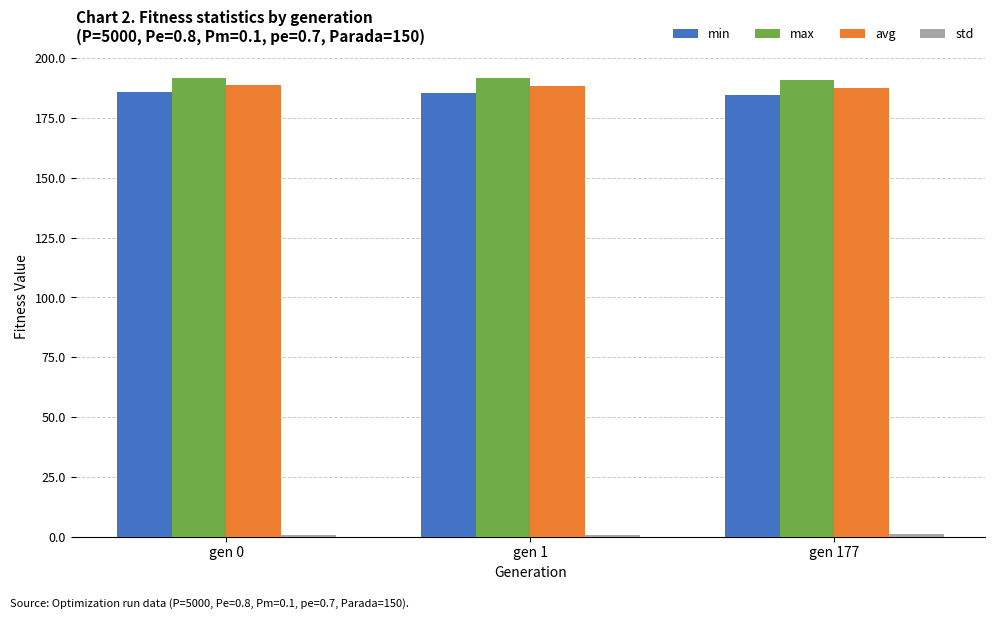

Is it true that avg equals 57.1 at gen 177?

False